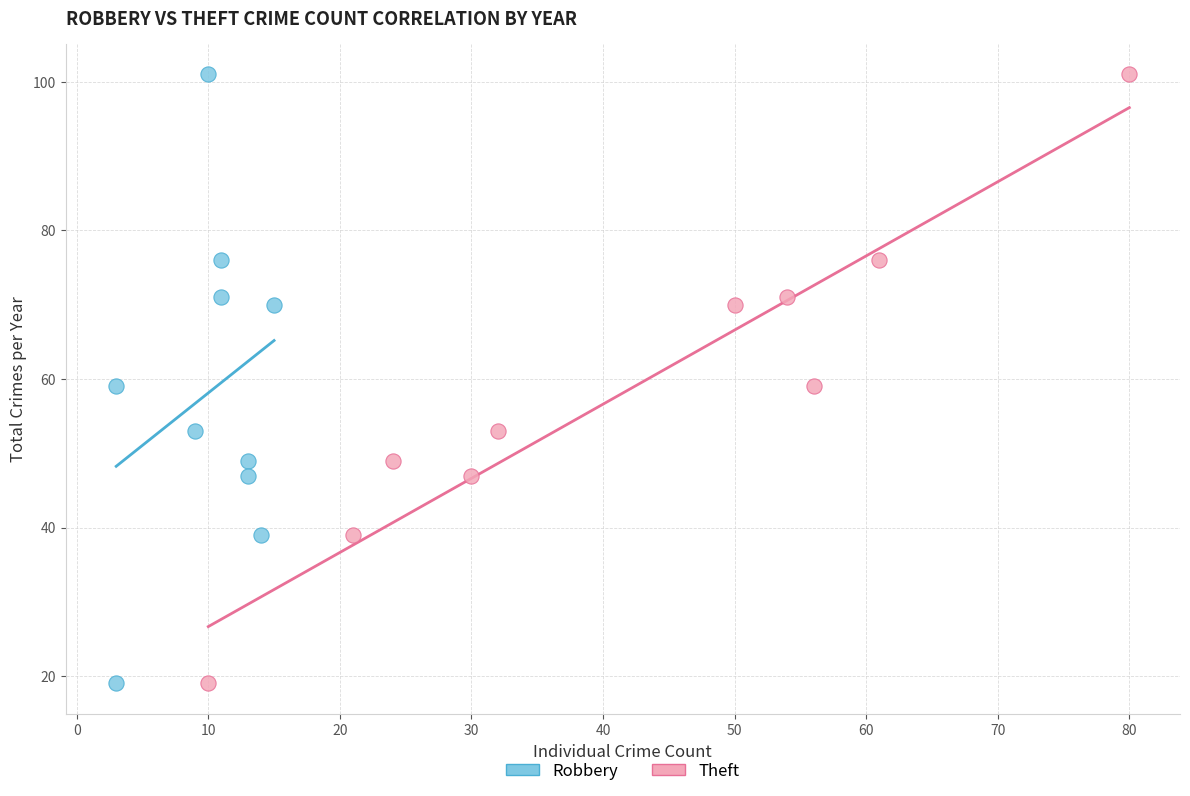

What are all the series names shown in the legend?

Robbery, Theft